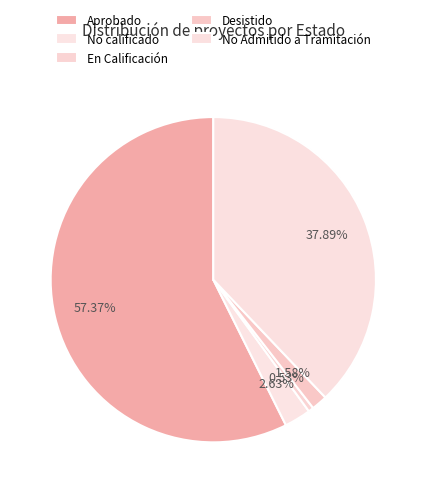

Does Aprobado represent more than half of the total?

Yes